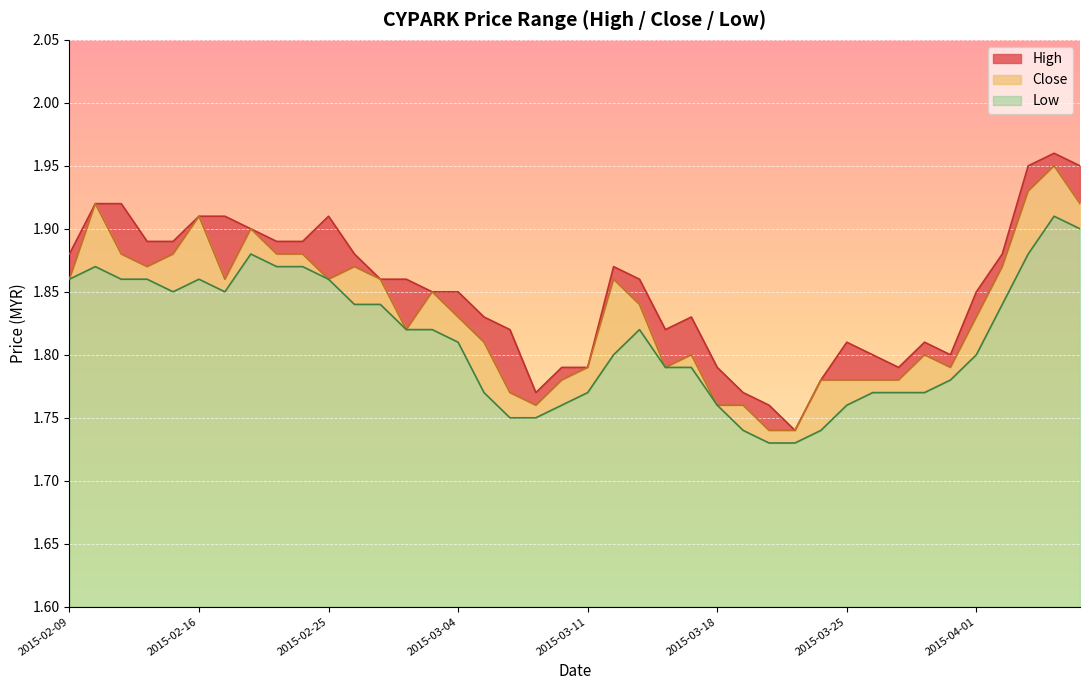

Rank the series at 2015-03-23 from highest to lowest value.

high, close, low